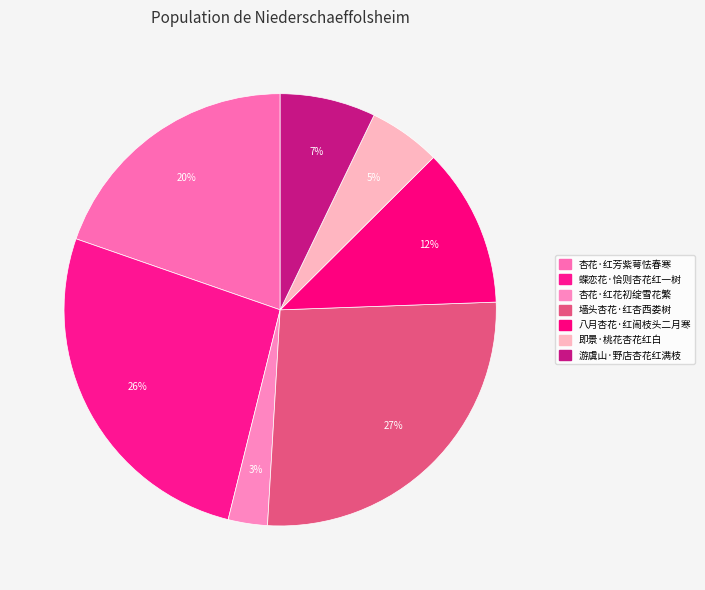

To the nearest percent, what portion does 杏花·红花初绽雪花繁 represent?

3%